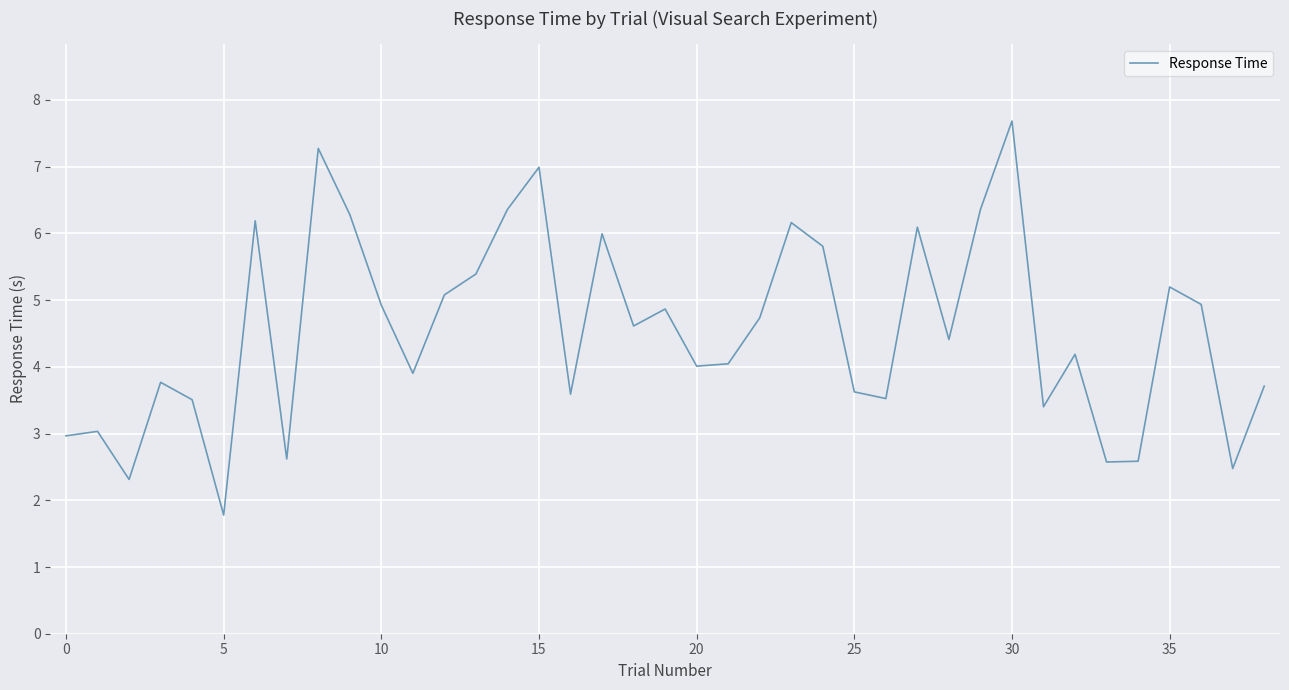

Reading right to left, what are all the values shown in this chart?

3.7	2.5	4.9	5.2	2.6	2.6	4.2	3.4	7.7	6.4	4.4	6.1	3.5	3.6	5.8	6.2	4.7	4.0	4.0	4.9	4.6	6.0	3.6	7.0	6.4	5.4	5.1	3.9	4.9	6.3	7.3	2.6	6.2	1.8	3.5	3.8	2.3	3.0	3.0